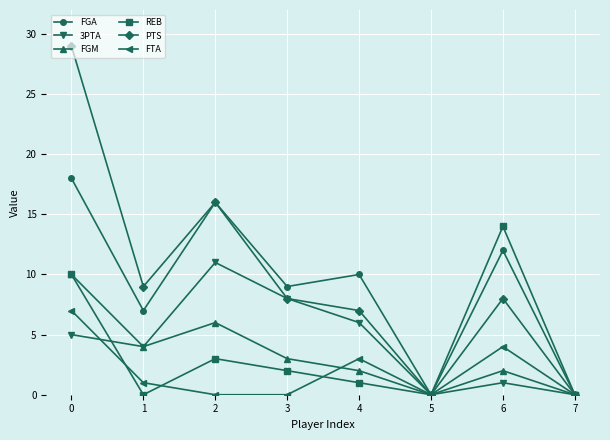

The FGM series shows 3 at 3. True or false?

True